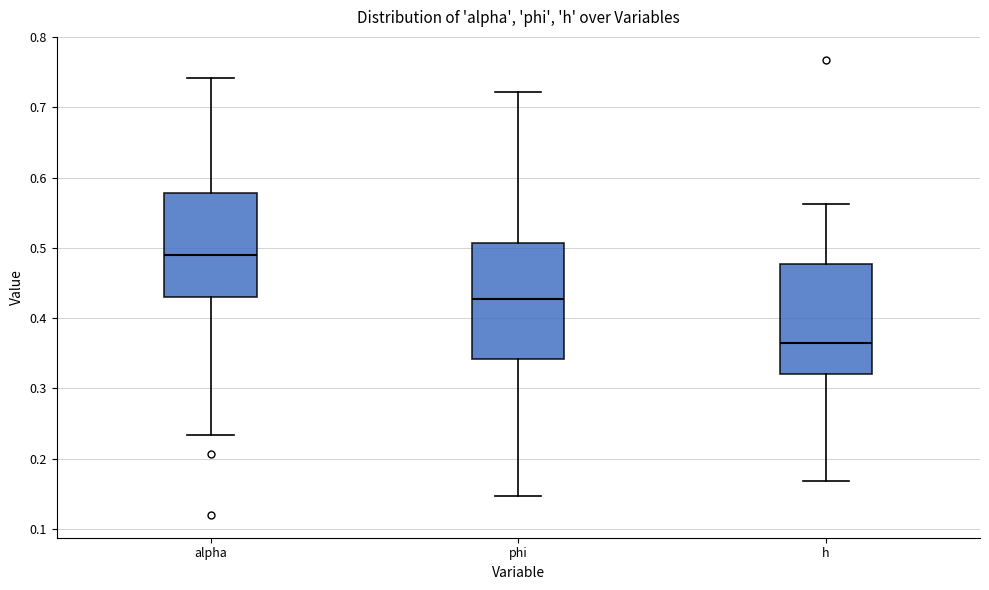

Reading left to right, read every box against the y-axis: the position of its median line, the range the box covers, and the ends of its whiskers. The values are not printed on the chart, so give them approximately, as read against the axis.

alpha: median 0.49, box 0.43 to 0.58, whiskers 0.23 to 0.74
phi: median 0.43, box 0.34 to 0.51, whiskers 0.15 to 0.72
h: median 0.36, box 0.32 to 0.48, whiskers 0.17 to 0.56